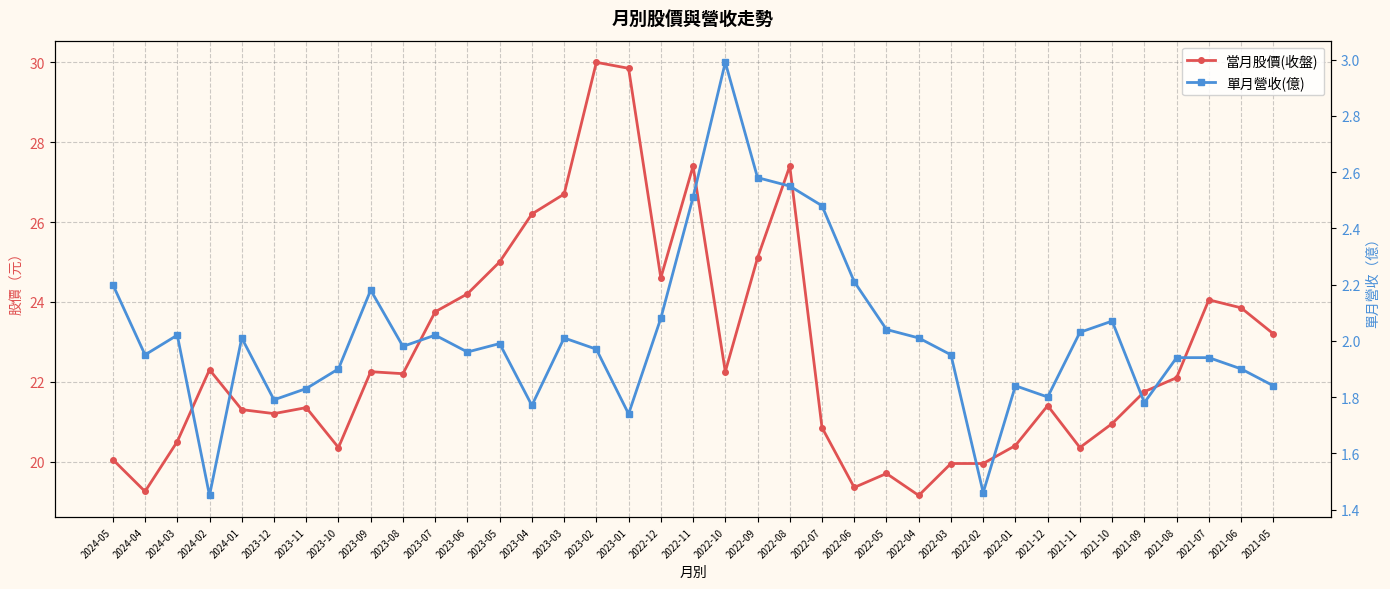

Rank the series by their average value, from lowest to highest.

單月營收(億), 當月股價(收盤)